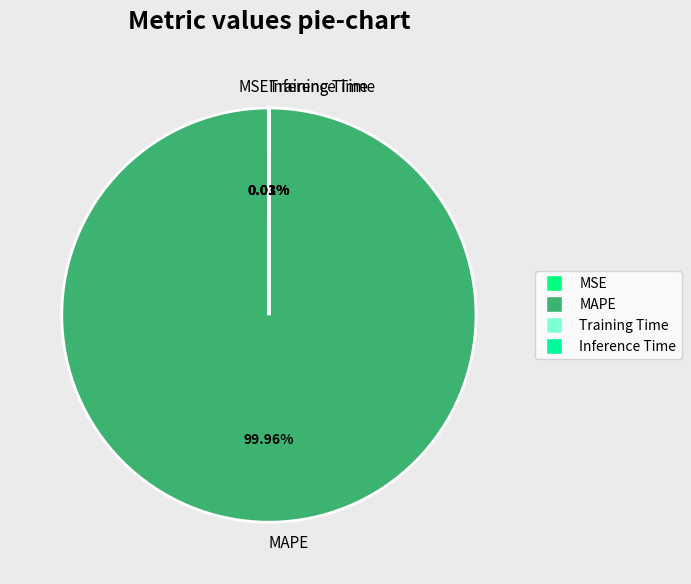

Which slice is the largest?

MAPE